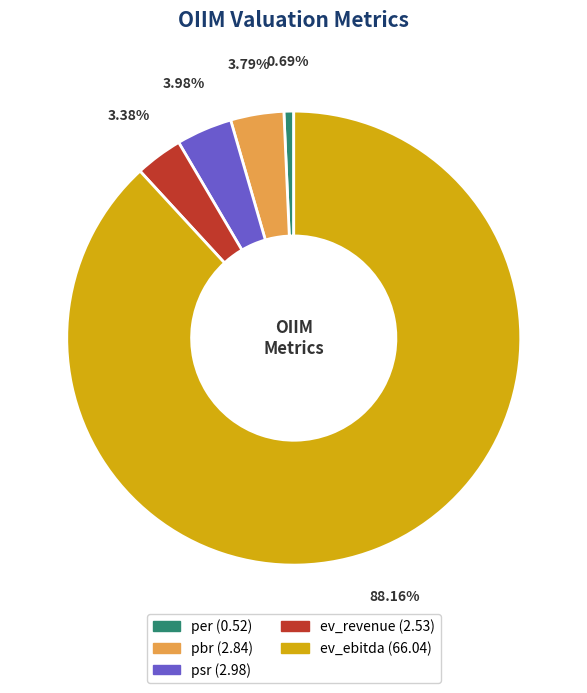

What is the ratio of the value at ev_revenue to the value at pbr?

0.9